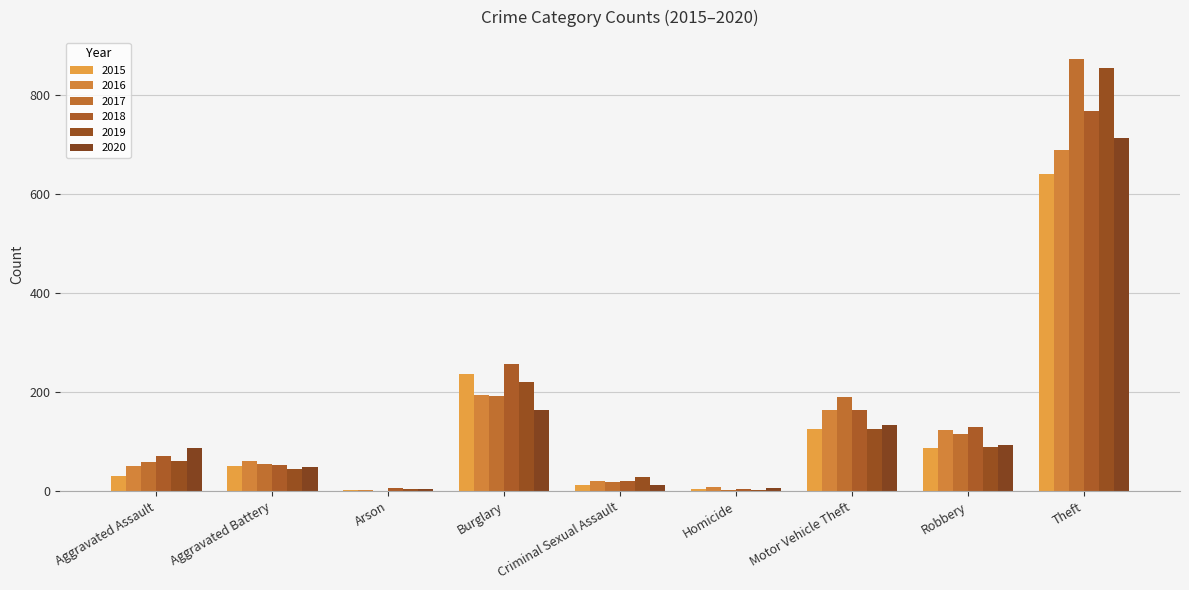

Does the chart contain stacked bars?

No